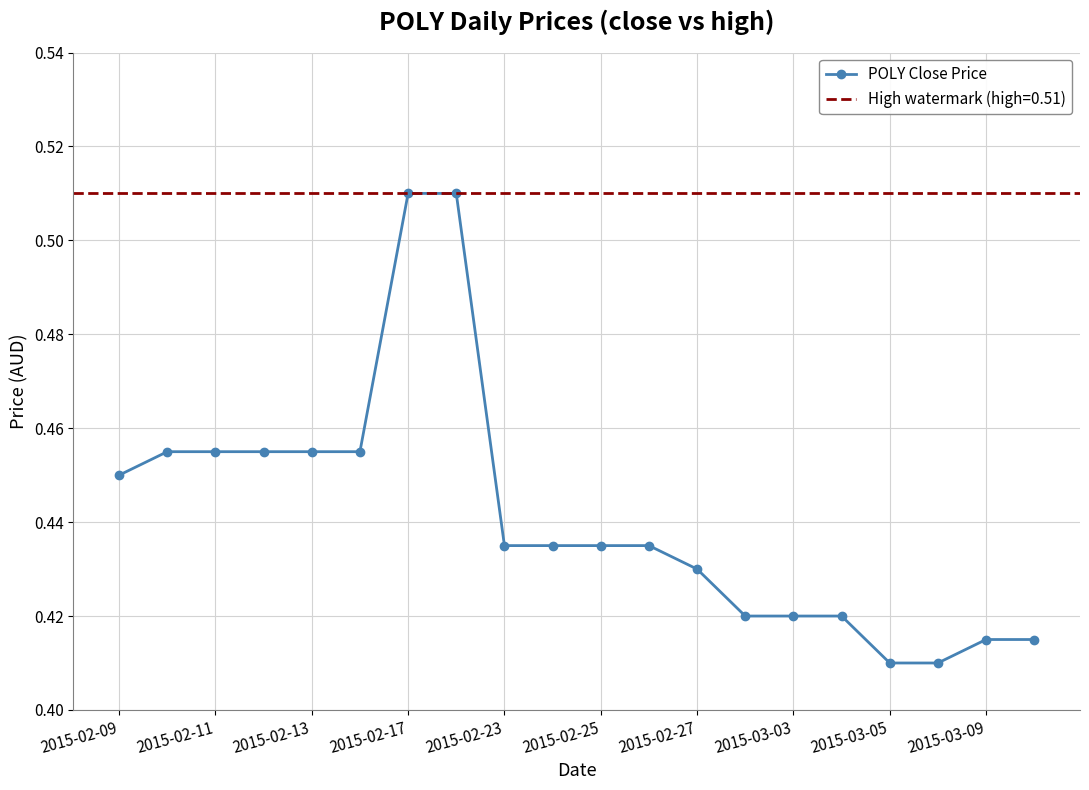

Does the chart display data point markers on the line(s)?

Yes